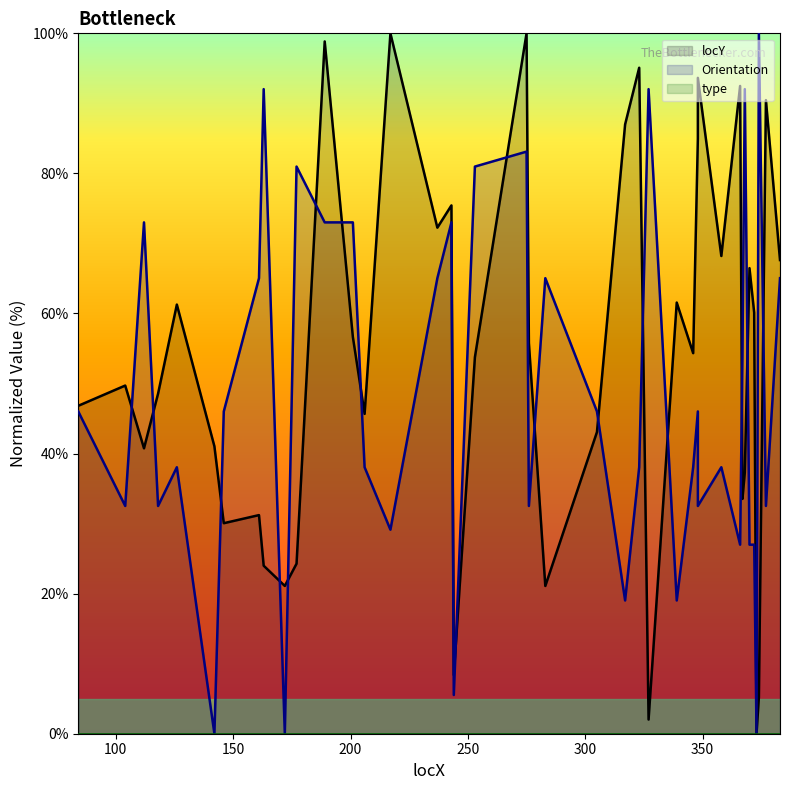

What is the maximum value for locY?

100.0